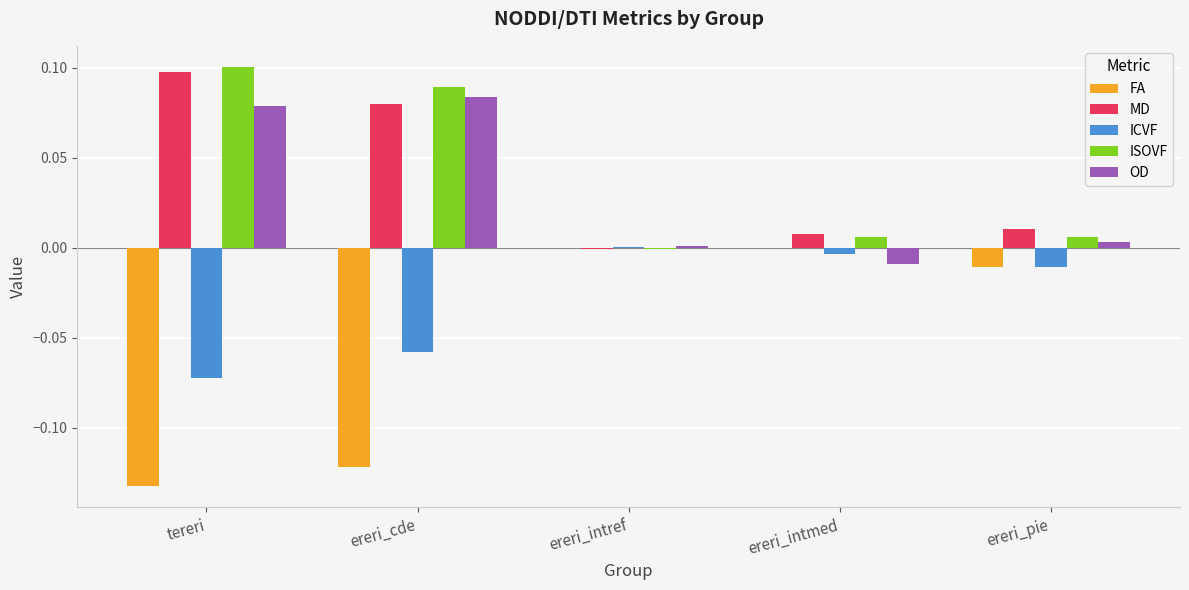

Where is MD nearest to the value 0?

ereri_intref